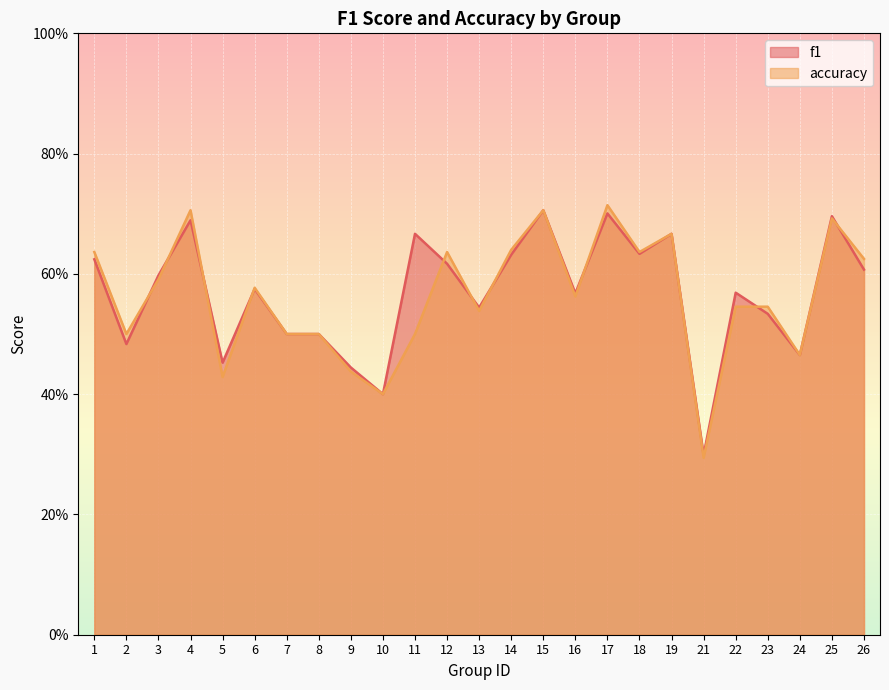

Between 1 and 4, which series saw the biggest shift?

accuracy